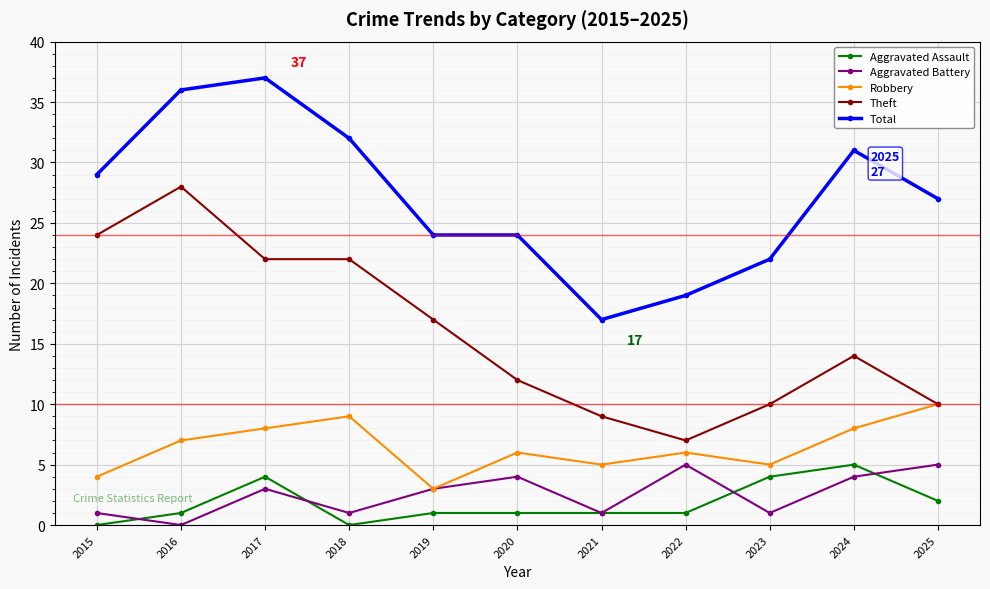

Reading left to right, list all the values displayed in this chart.

Aggravated Assault: 2015=0	2016=1	2017=4	2018=0	2019=1	2020=1	2021=1	2022=1	2023=4	2024=5	2025=2
Aggravated Battery: 2015=1	2016=0	2017=3	2018=1	2019=3	2020=4	2021=1	2022=5	2023=1	2024=4	2025=5
Robbery: 2015=4	2016=7	2017=8	2018=9	2019=3	2020=6	2021=5	2022=6	2023=5	2024=8	2025=10
Theft: 2015=24	2016=28	2017=22	2018=22	2019=17	2020=12	2021=9	2022=7	2023=10	2024=14	2025=10
Total: 2015=29	2016=36	2017=37	2018=32	2019=24	2020=24	2021=17	2022=19	2023=22	2024=31	2025=27